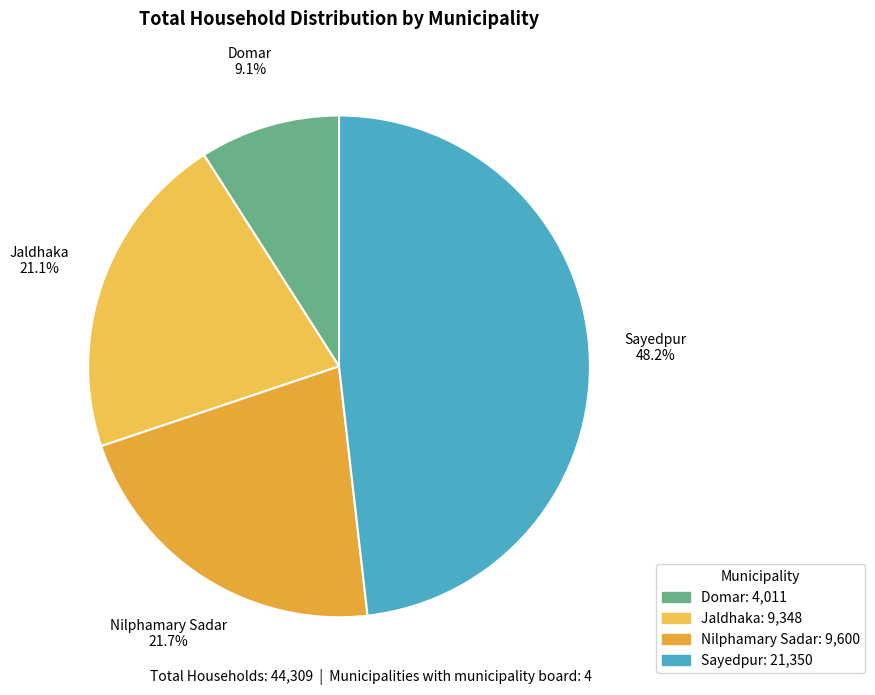

Is there a majority slice in this chart?

No